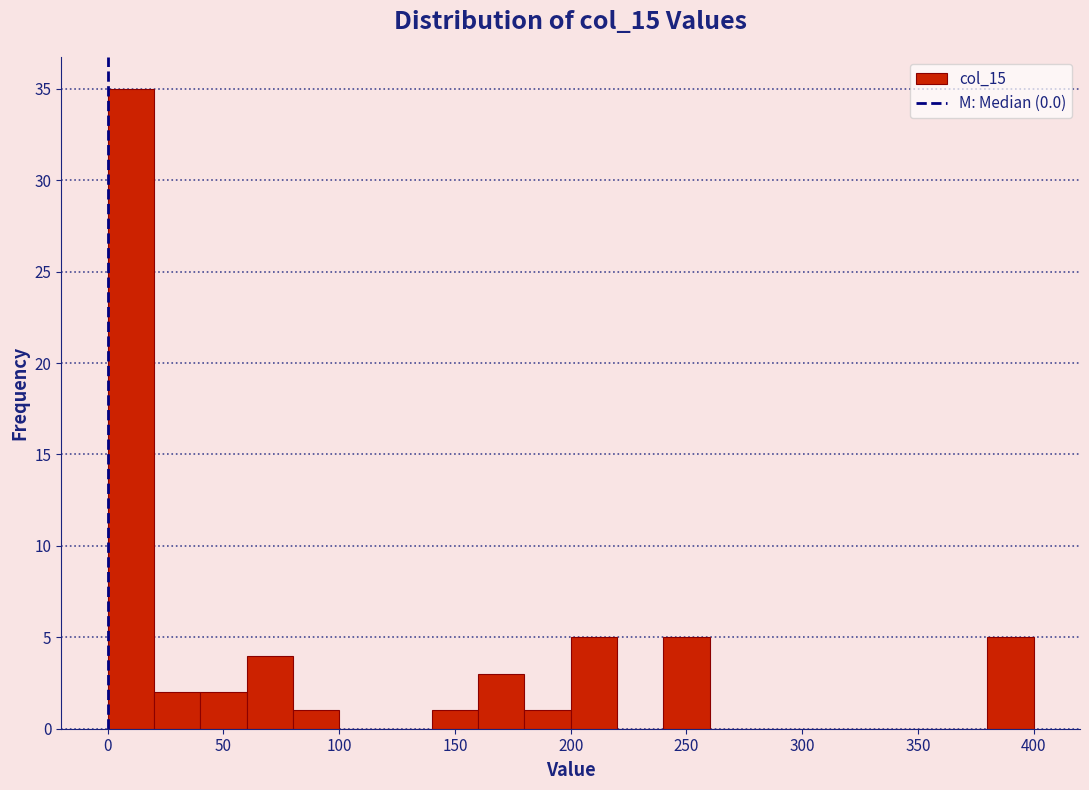

Reading left to right, list every bar in this chart as the range it spans on the x-axis followed by its height. The values are not printed on the chart, so give them approximately, as read against the axis.

0 to 20: 35
20 to 40: 2
40 to 60: 2
60 to 80: 4
80 to 100: 1
100 to 120: 0
120 to 140: 0
140 to 160: 1
160 to 180: 3
180 to 200: 1
200 to 220: 5
220 to 240: 0
240 to 260: 5
260 to 280: 0
280 to 300: 0
300 to 320: 0
320 to 340: 0
340 to 360: 0
360 to 380: 0
380 to 400: 5